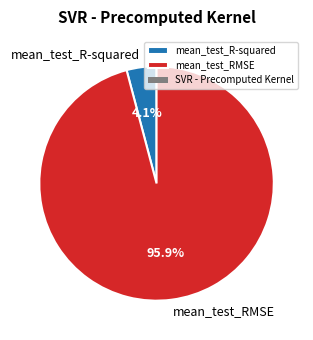

Which slice is the smallest?

mean_test_R-squared